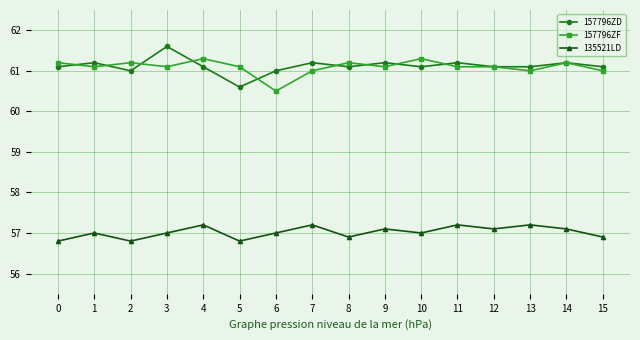

How many interior local valleys does the 135521LD series have?

5